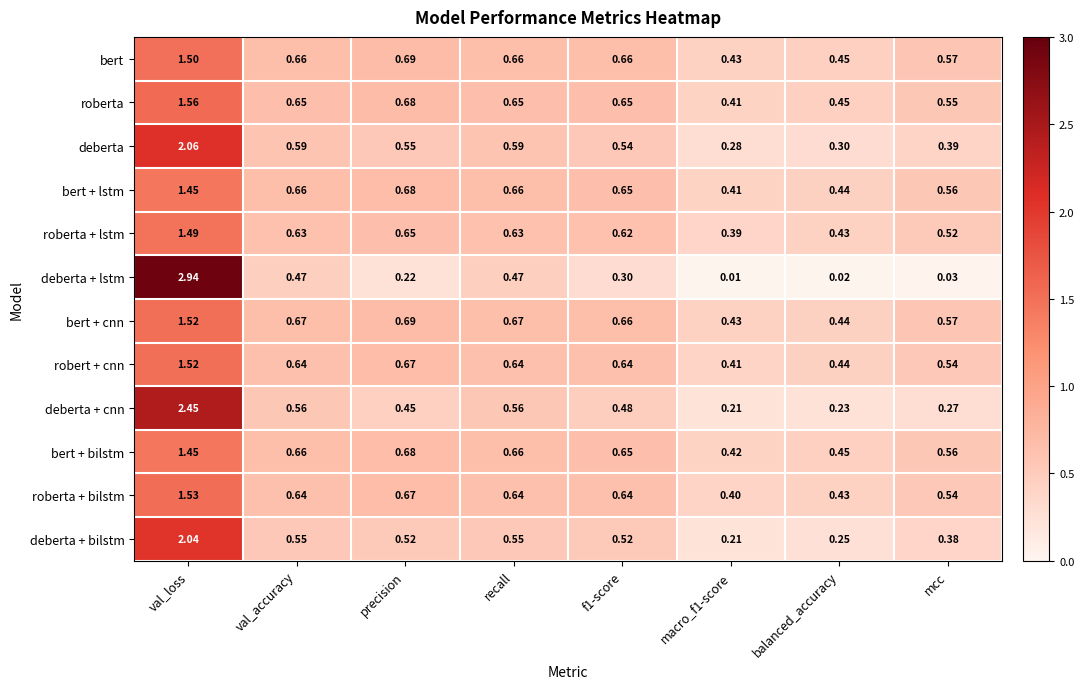

Between f1-score and mcc, which series saw the biggest shift?

deberta + lstm